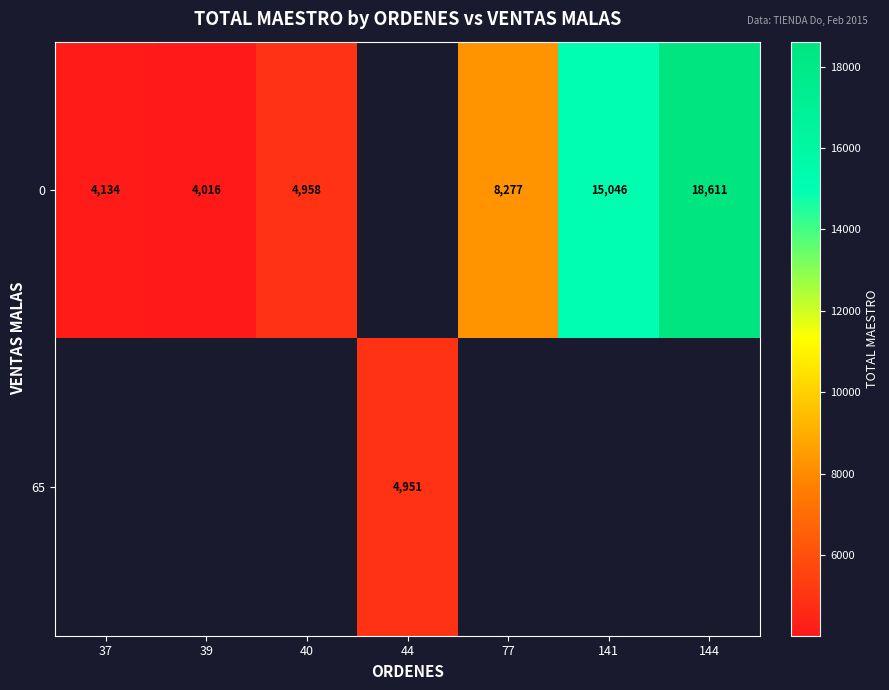

Which has a higher value, 141 or 77?

141